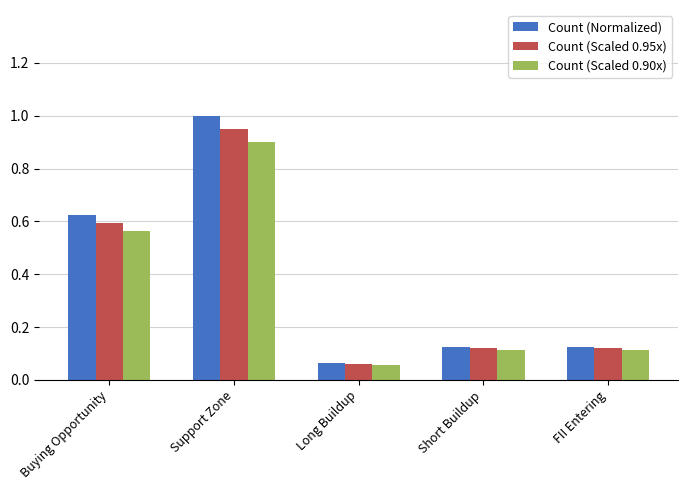

What is the label of the 1st bar from the left?

Buying Opportunity